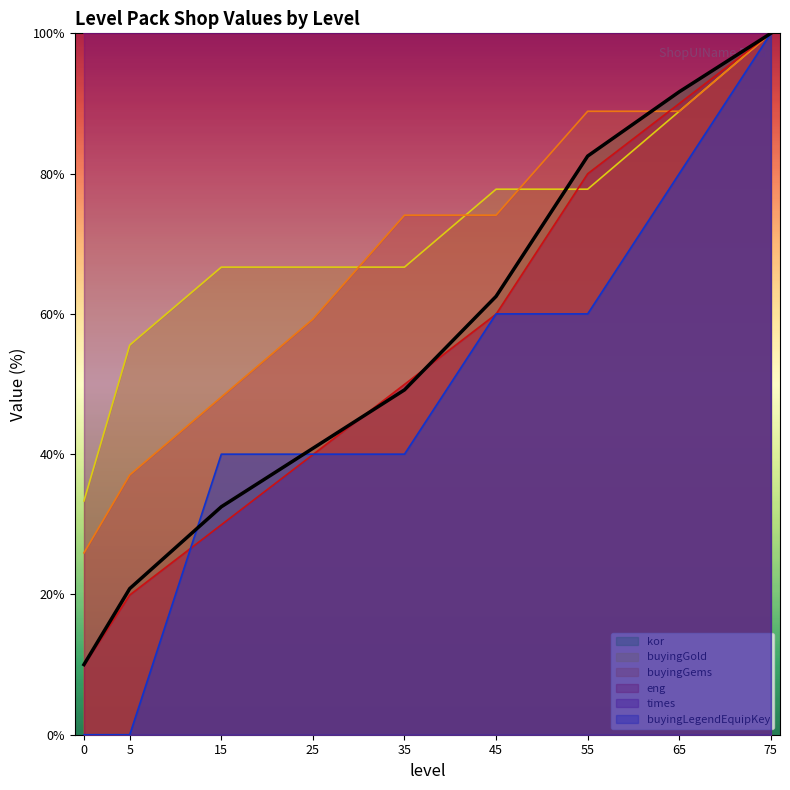

What is the average value of the buyingLegendEquipKey series?

46.7